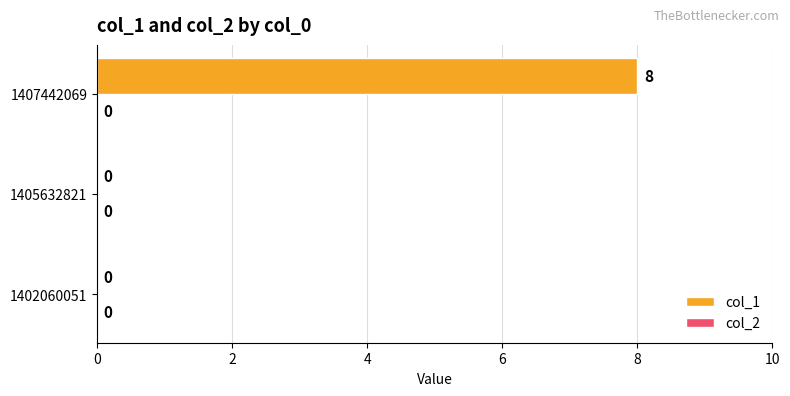

The value at 1407442069 is 11. True or false?

False